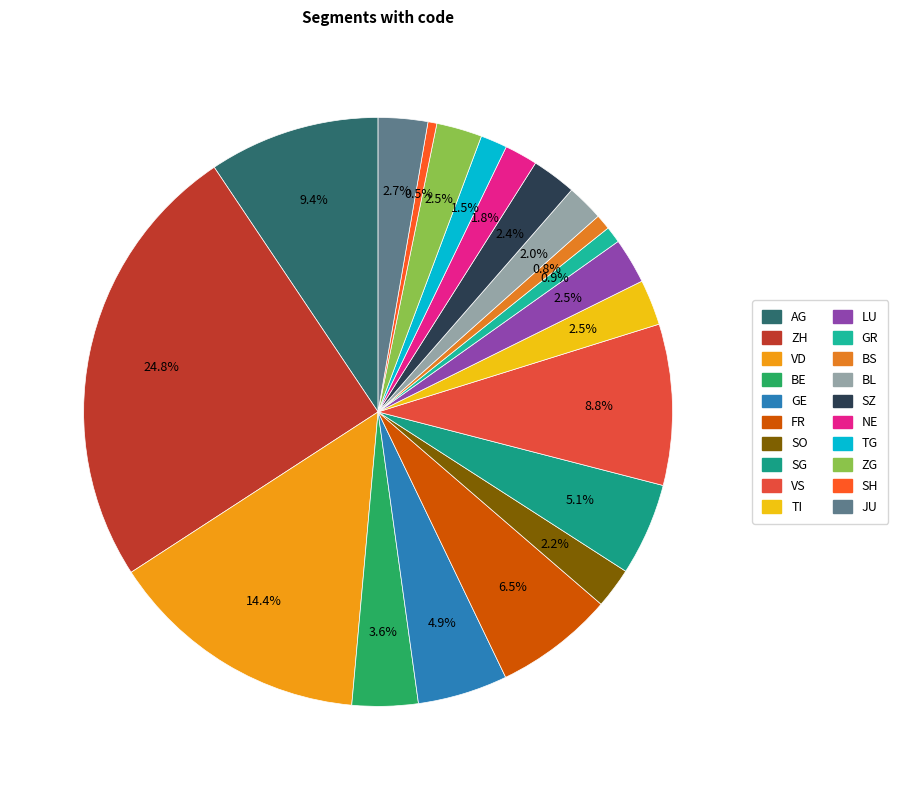

To the nearest percent, what percentage of the pie is NE?

2%